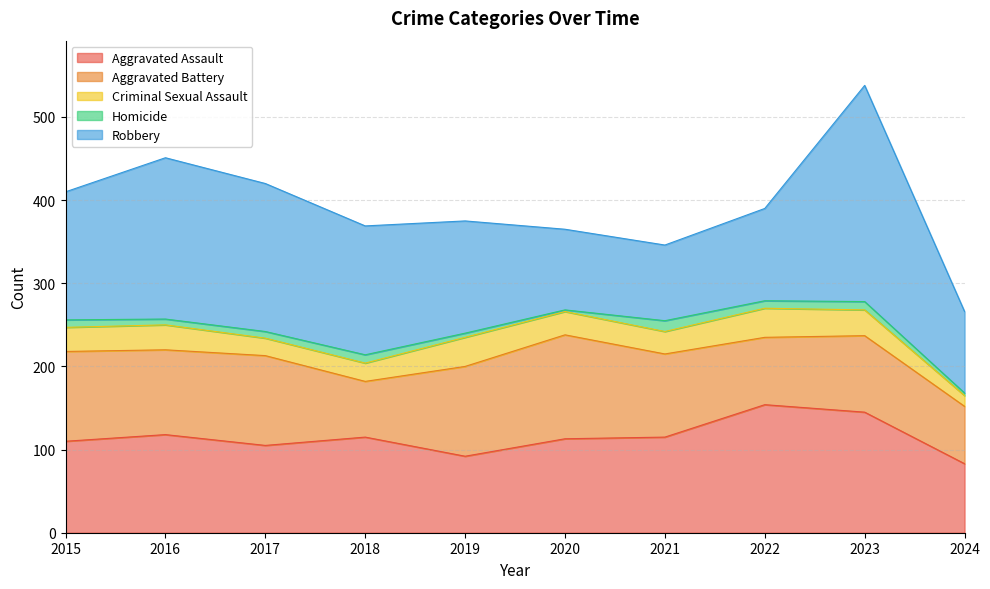

At 2022, list the series in order from smallest to largest.

Homicide, Criminal Sexual Assault, Aggravated Battery, Robbery, Aggravated Assault